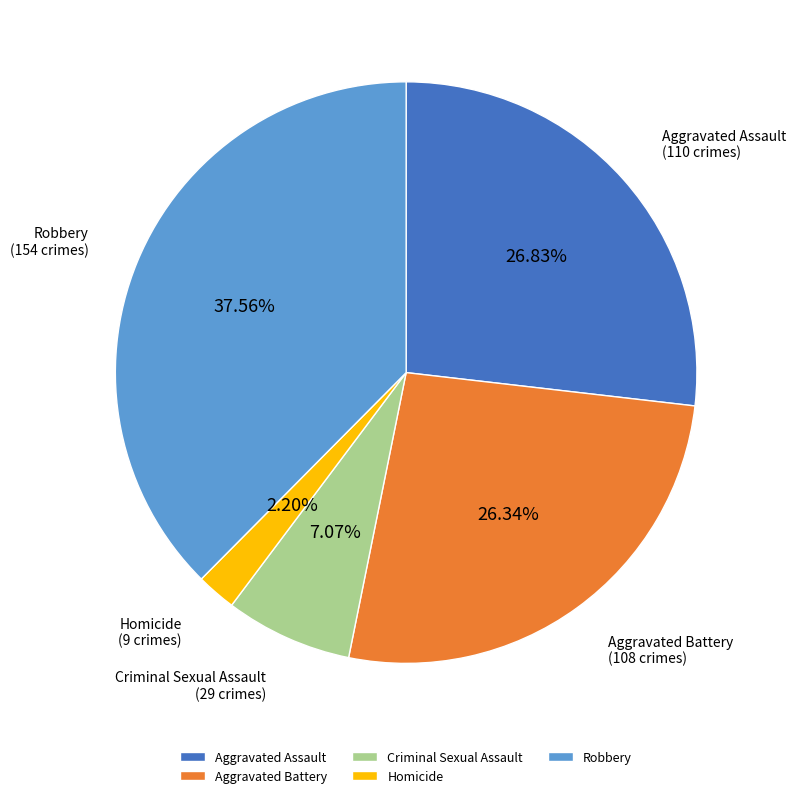

Combined, do Criminal Sexual Assault and Robbery account for over 50%?

No